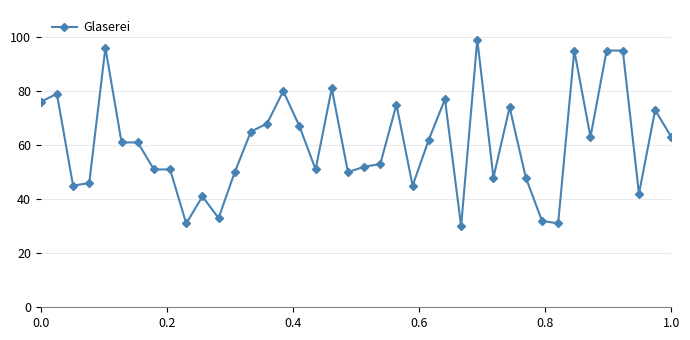

What is the greatest value displayed?

99